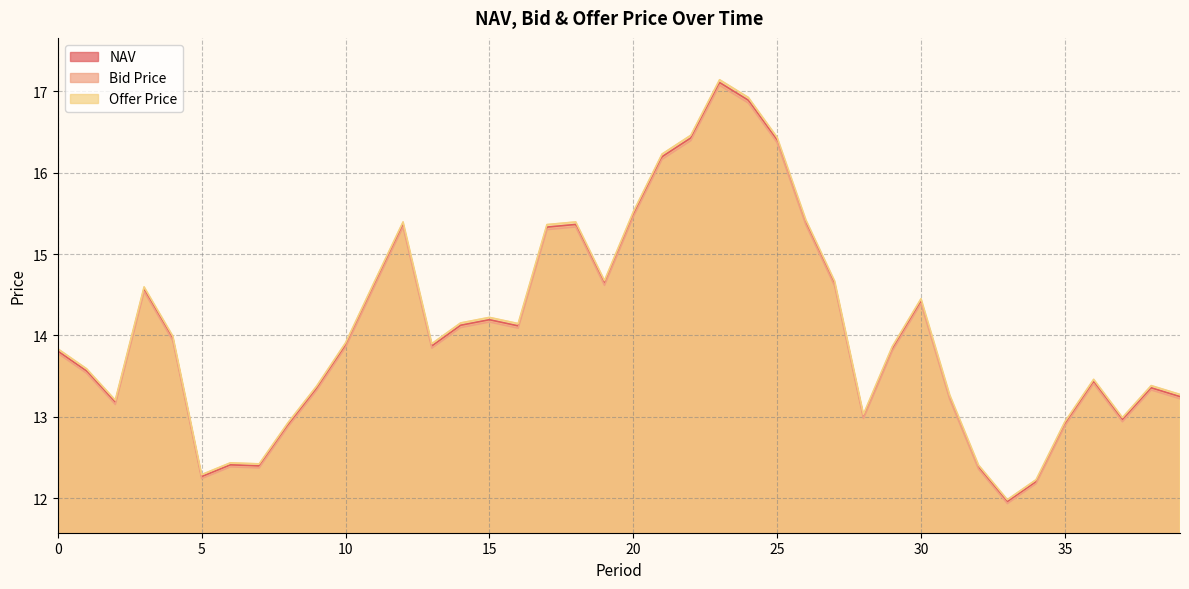

Which category has the lowest value in the Offer Price series?

33